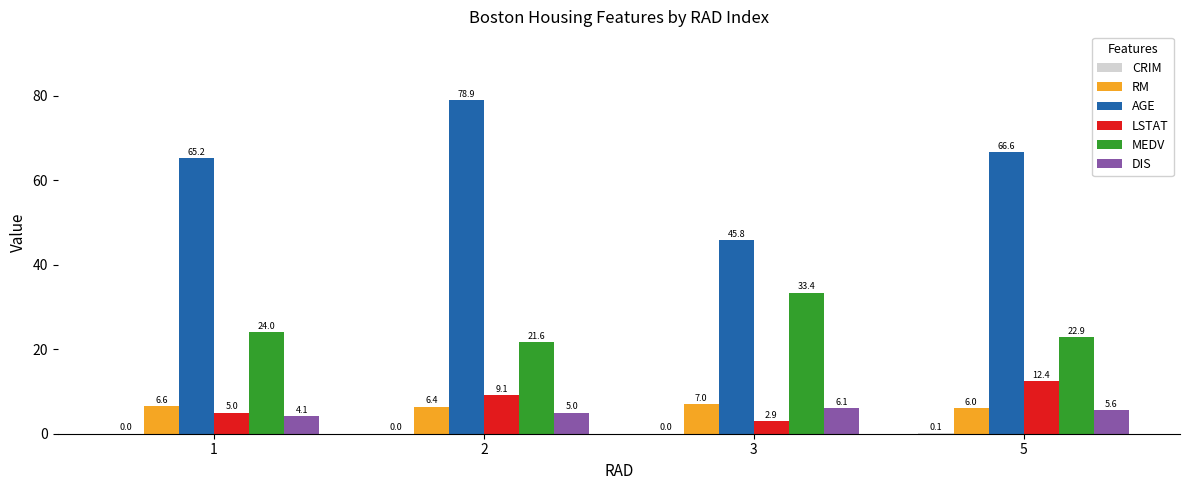

Are the bars grouped side by side (vs. stacked)?

Yes